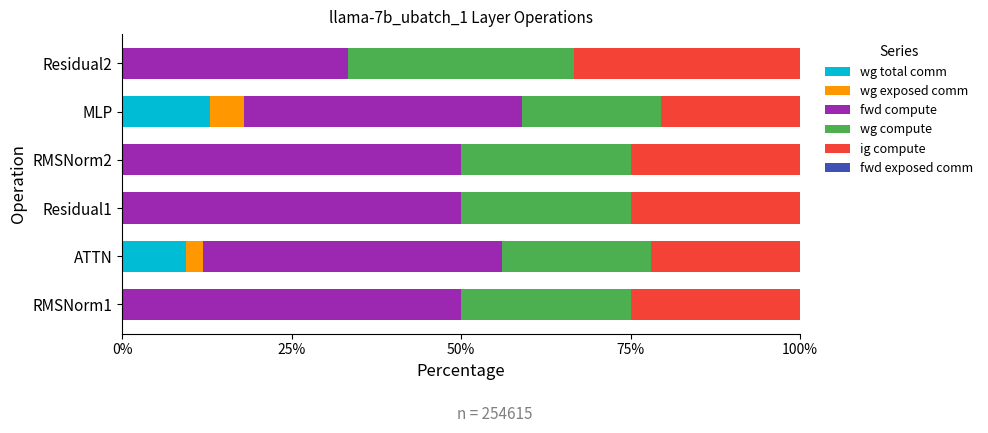

The value of wg total comm at RMSNorm2 is -7.9. True or false?

False